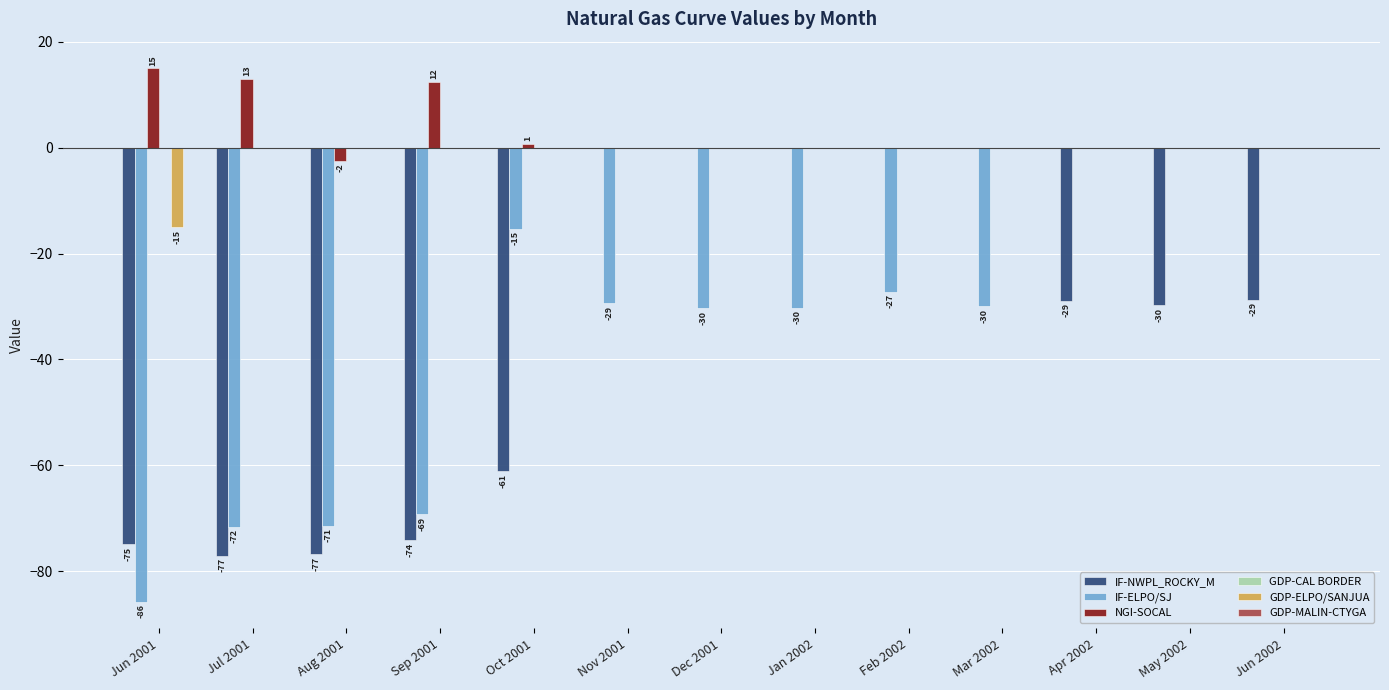

True or false: NGI-SOCAL has a value of 12.1 at Apr 2002.

False